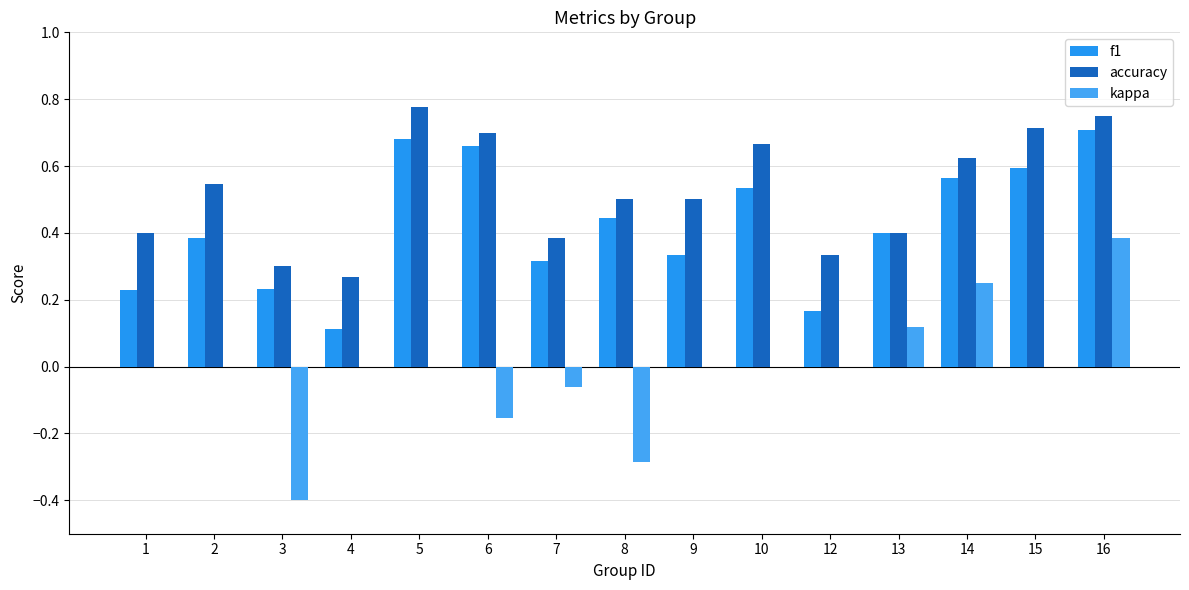

The value of f1 at 3 is 0.4. True or false?

False